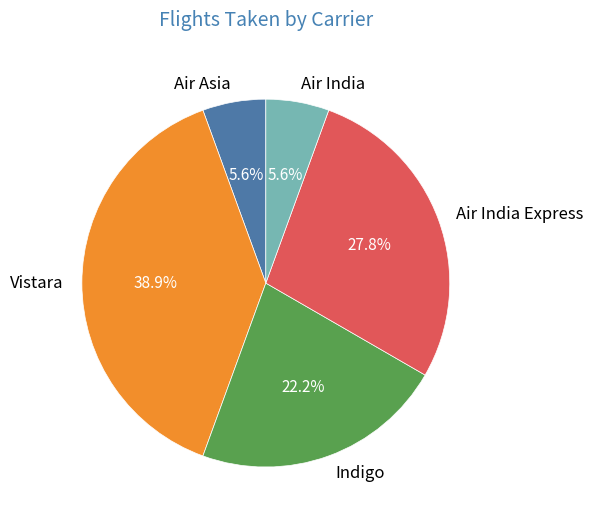

Approximately how many times larger is the value at Indigo compared to Air India Express?

0.8